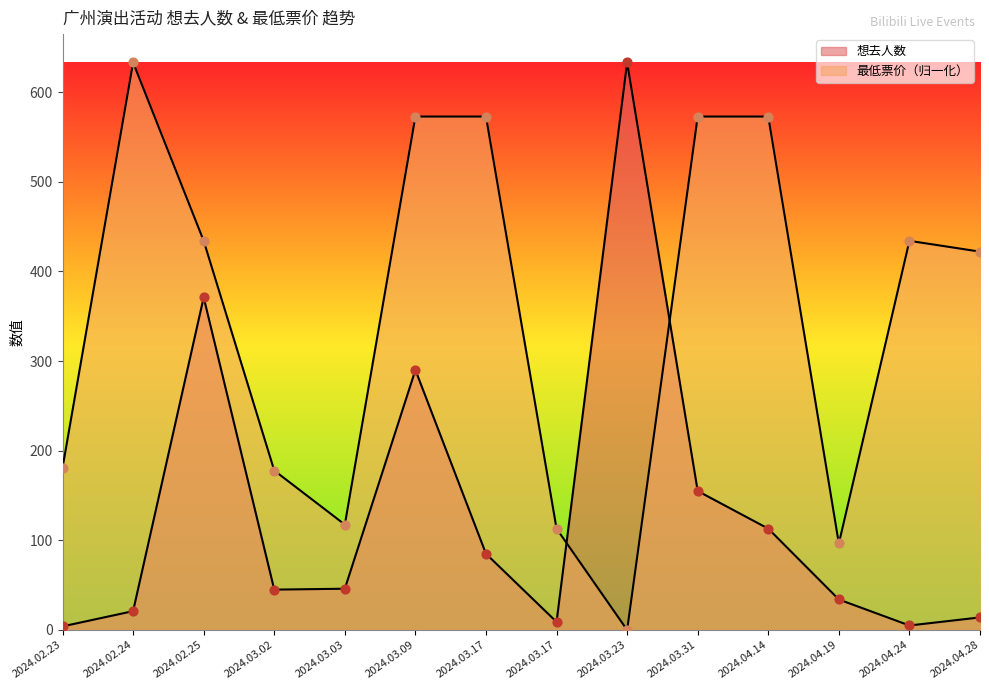

Which series contains the highest Y value?

想去人数